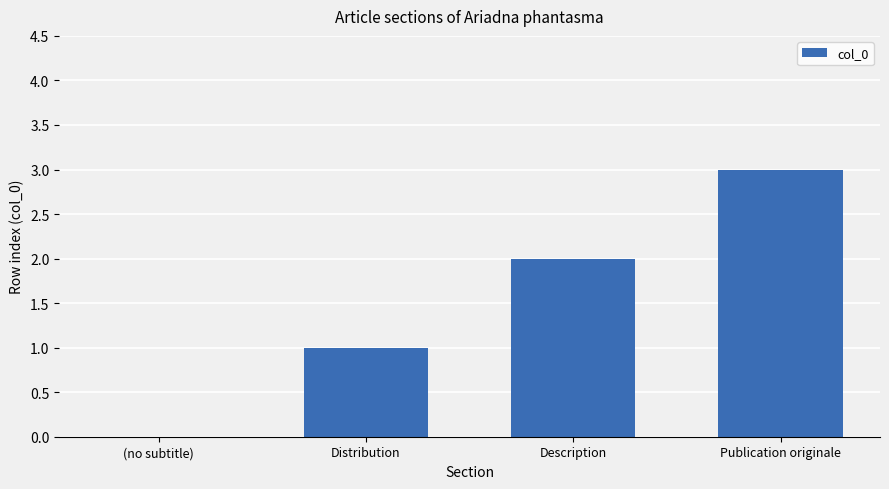

At which category does the chart reach its peak across all series?

Publication originale